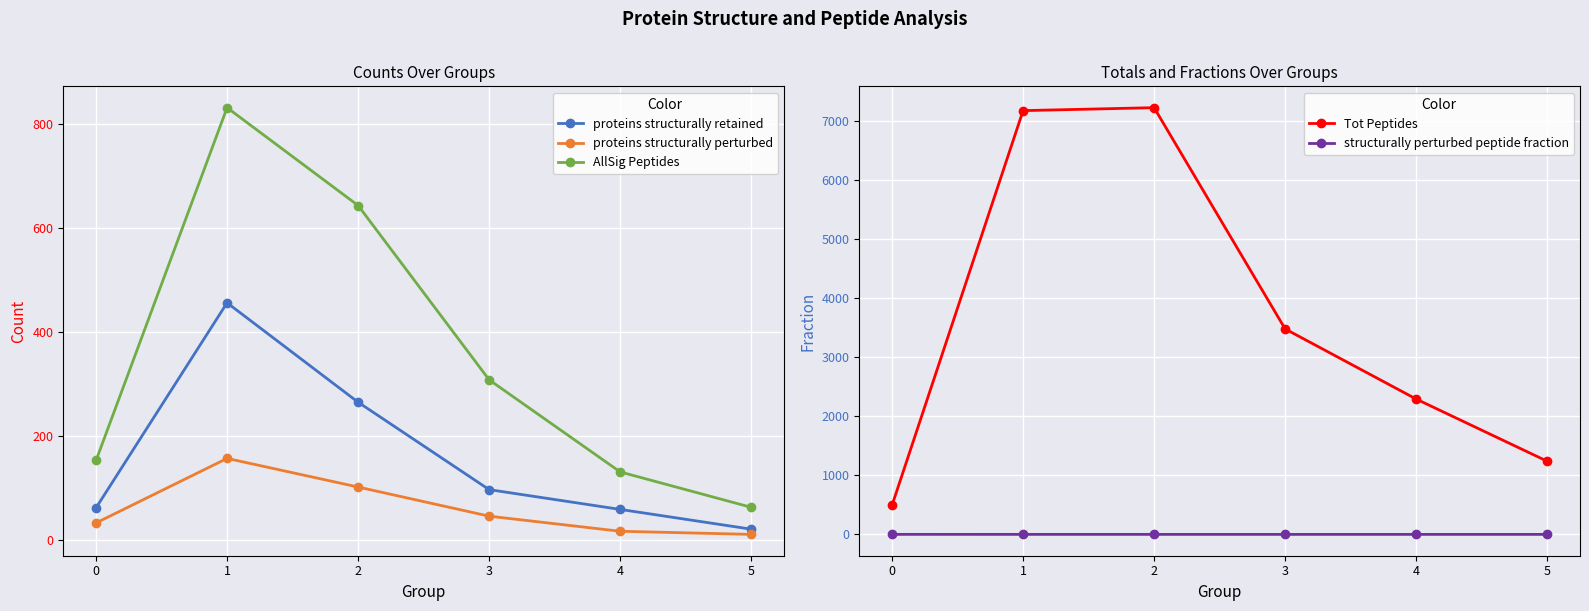

Reading right to left, list all the values displayed in this chart.

proteins structurally retained: 21.0	59.0	97.0	265.0	456.0	62.0
proteins structurally perturbed: 11.0	17.0	46.0	102.0	157.0	33.0
AllSig Peptides: 63.0	131.0	308.0	643.0	831.0	153.0
Tot Peptides: 1237.0	2289.0	3475.0	7218.0	7168.0	492.0
structurally perturbed peptide fraction: 0.1	0.1	0.1	0.1	0.1	0.3